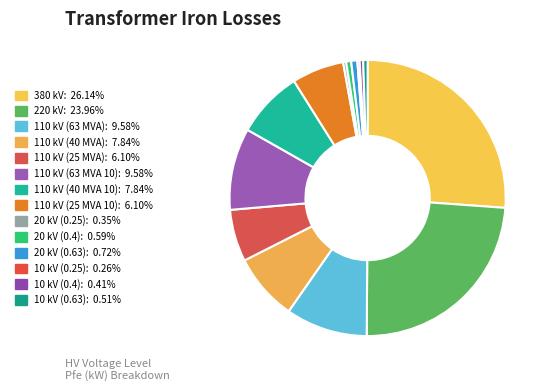

What percentage is NOT represented by 110 kV (63 MVA 10)?

90.4%